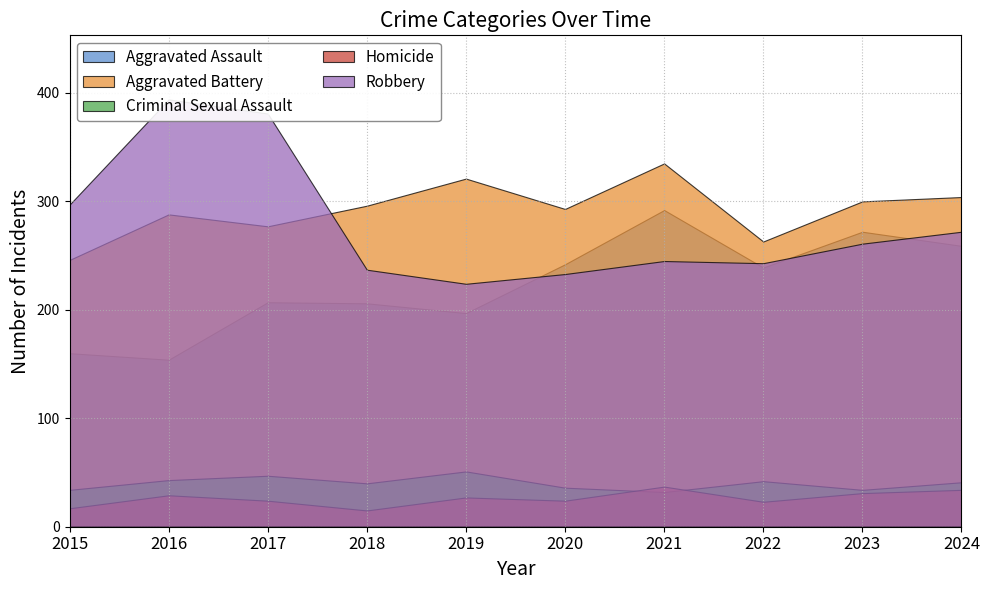

How many lines are shown in the chart?

5